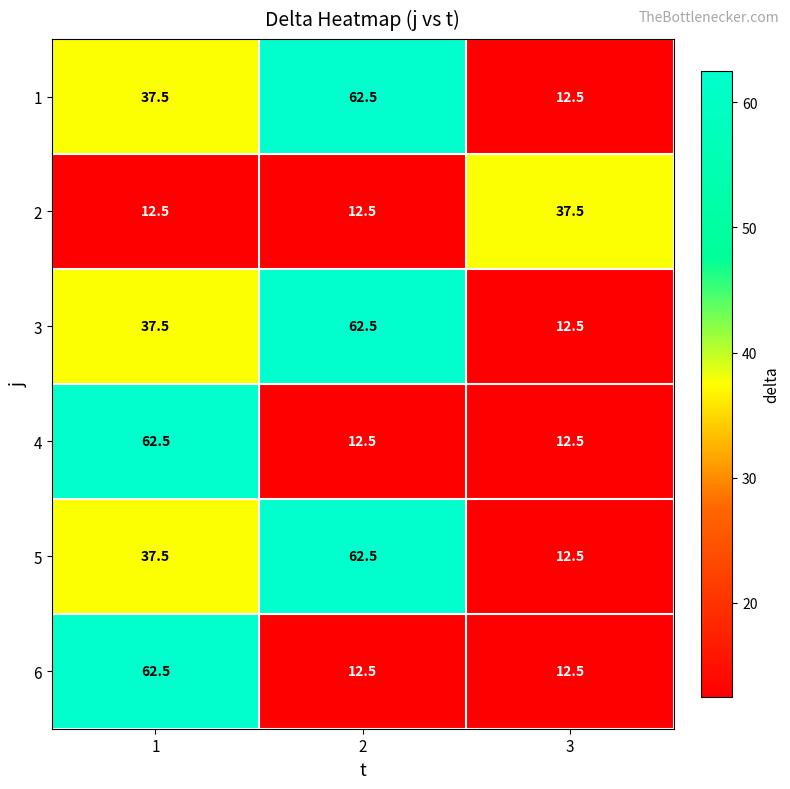

What is the average value of the 6 series?

29.2